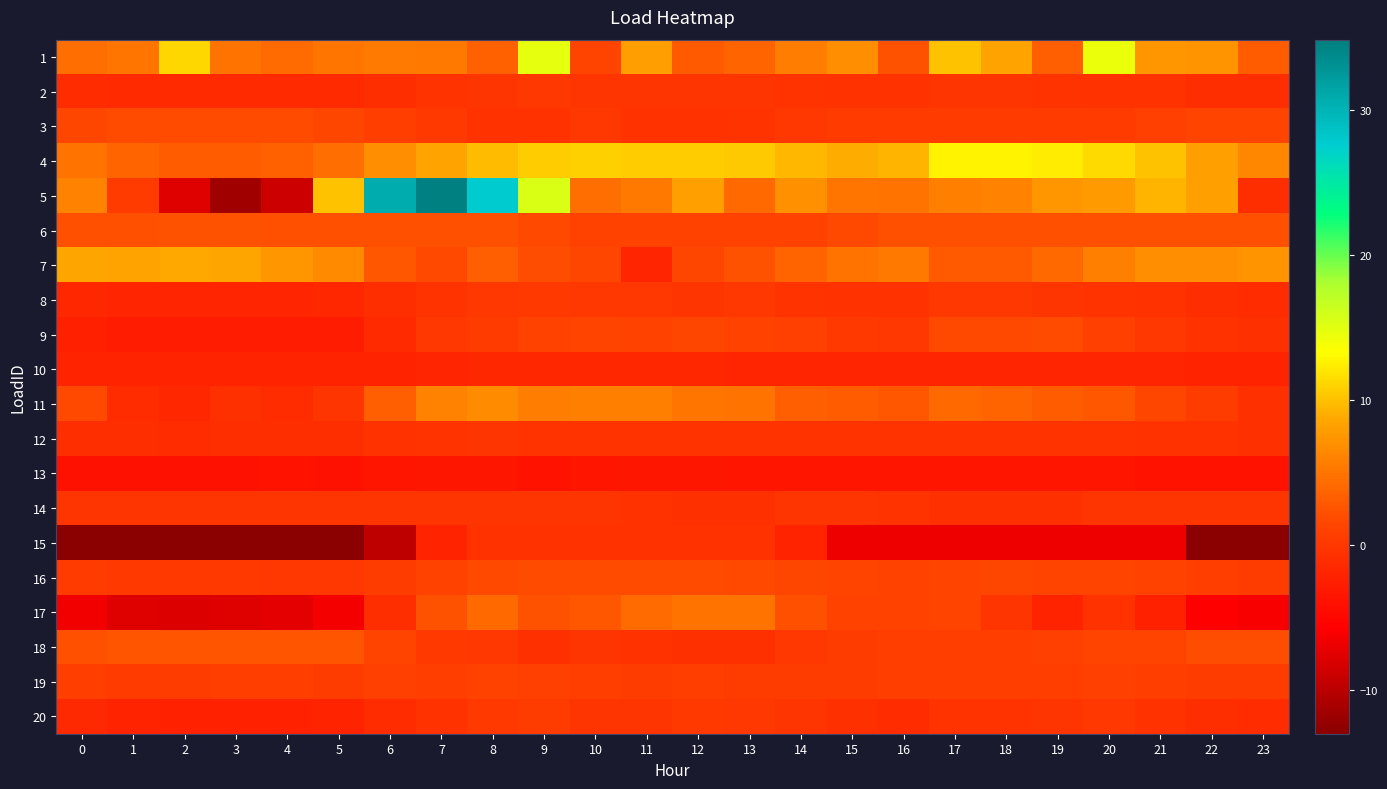

List the series in order of their peak value, lowest first.

13, 10, 15, 12, 14, 2, 8, 20, 19, 9, 3, 16, 6, 18, 17, 11, 7, 4, 1, 5